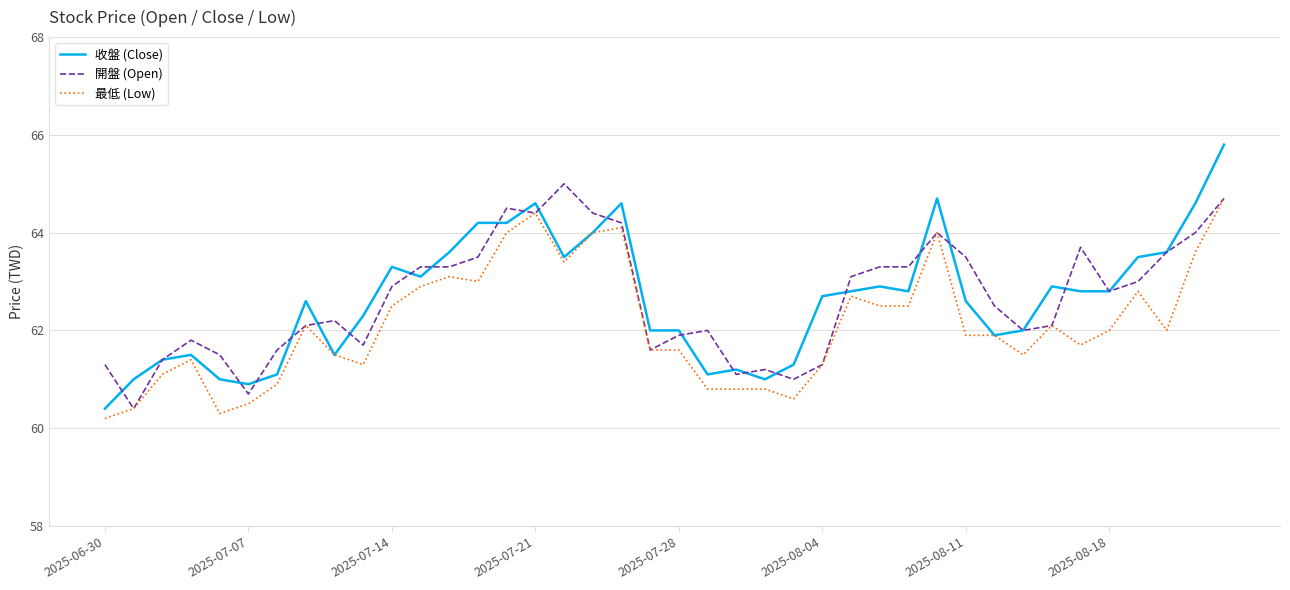

What is the difference between the second highest and minimum values in the 最低 (Low) series?

4.2